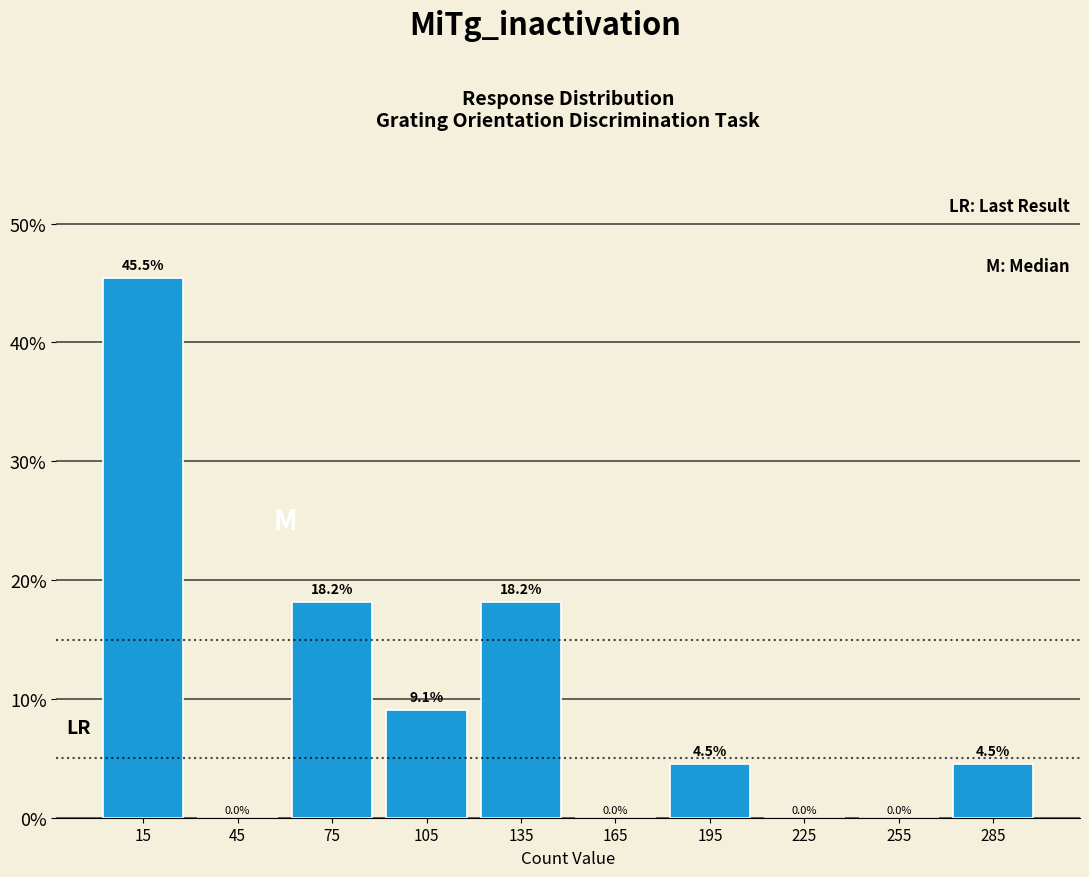

Over which range of the x-axis is the bar tallest?

0 to 30